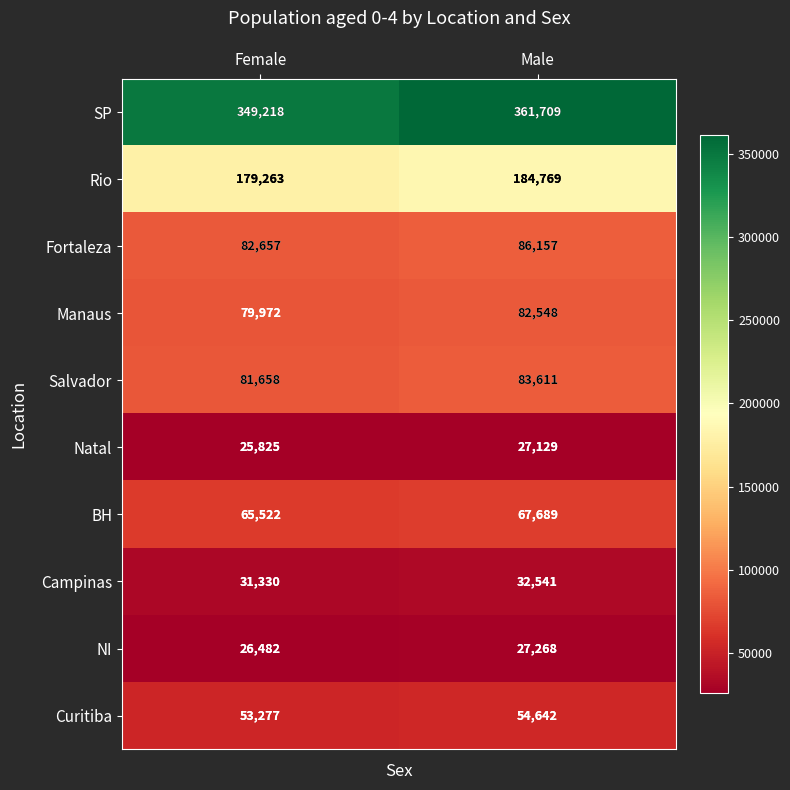

What is the approximate value of Rio at Male, to the nearest 100?

184800